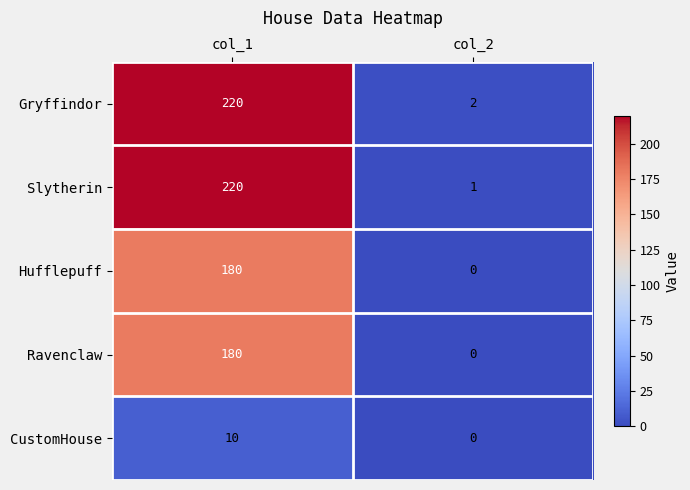

What is the average value of the CustomHouse series?

5